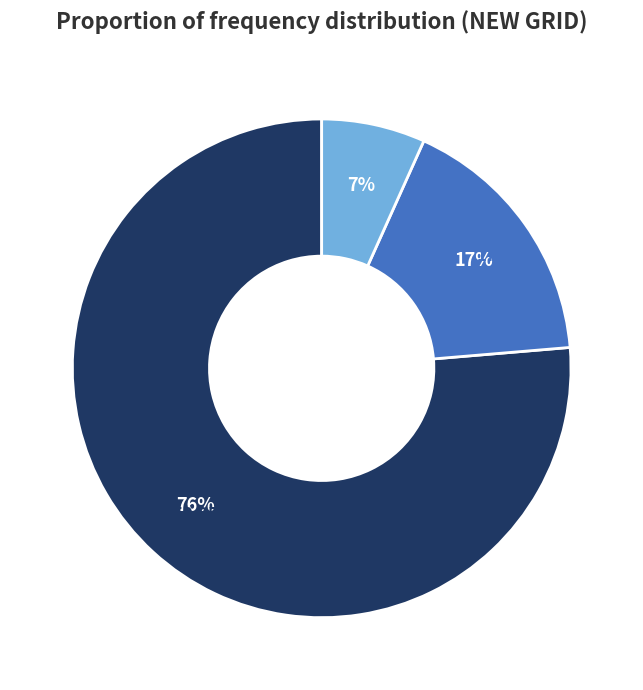

True or false: > 50.05 accounts for 5% of the total.

False